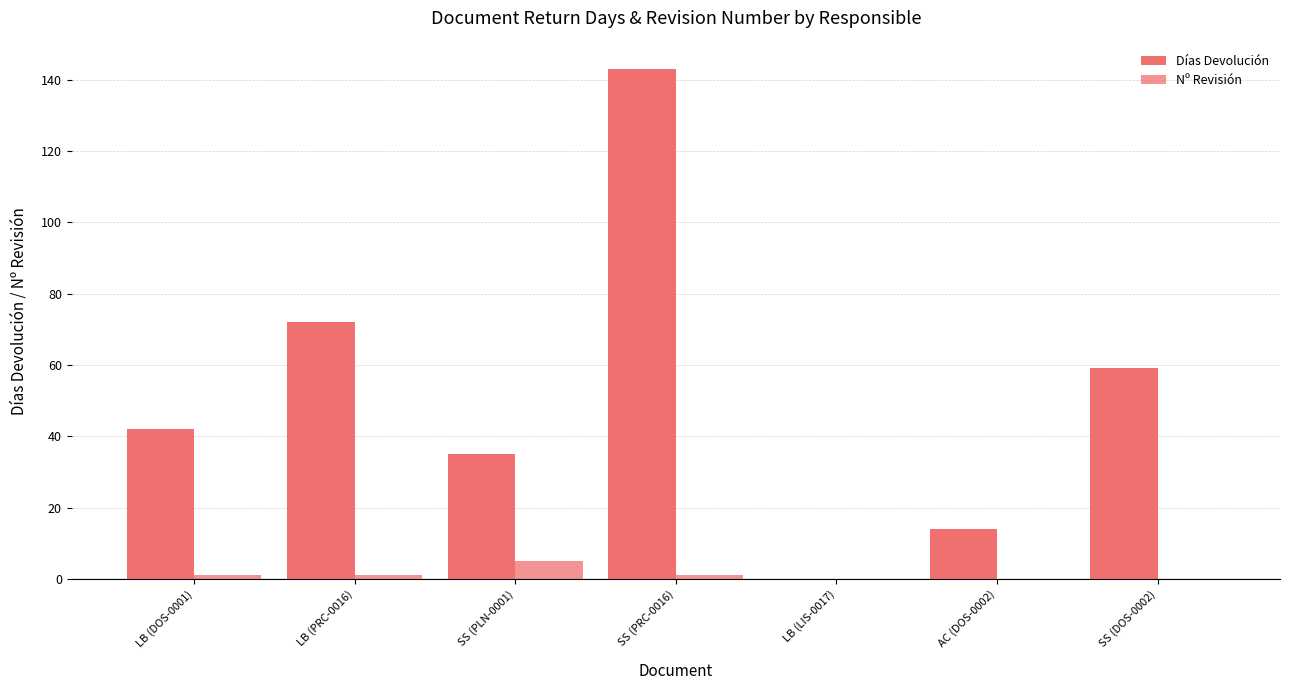

List the series in order of their peak value, highest first.

Días Devolución, Nº Revisión